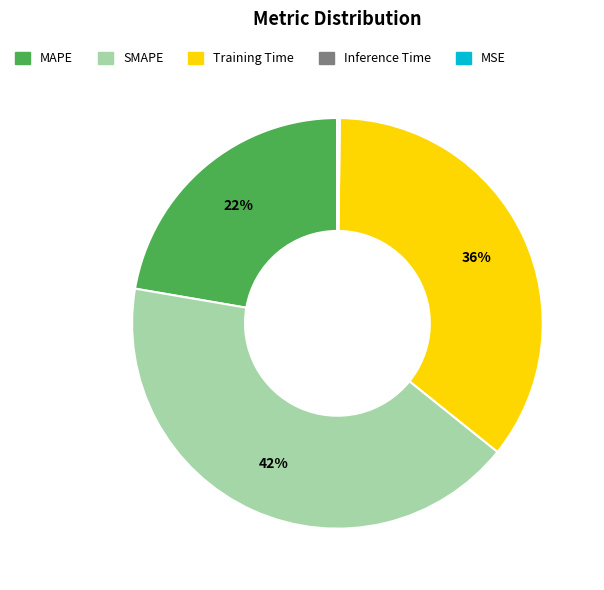

Combined, do Training Time and MAPE account for over 50%?

Yes